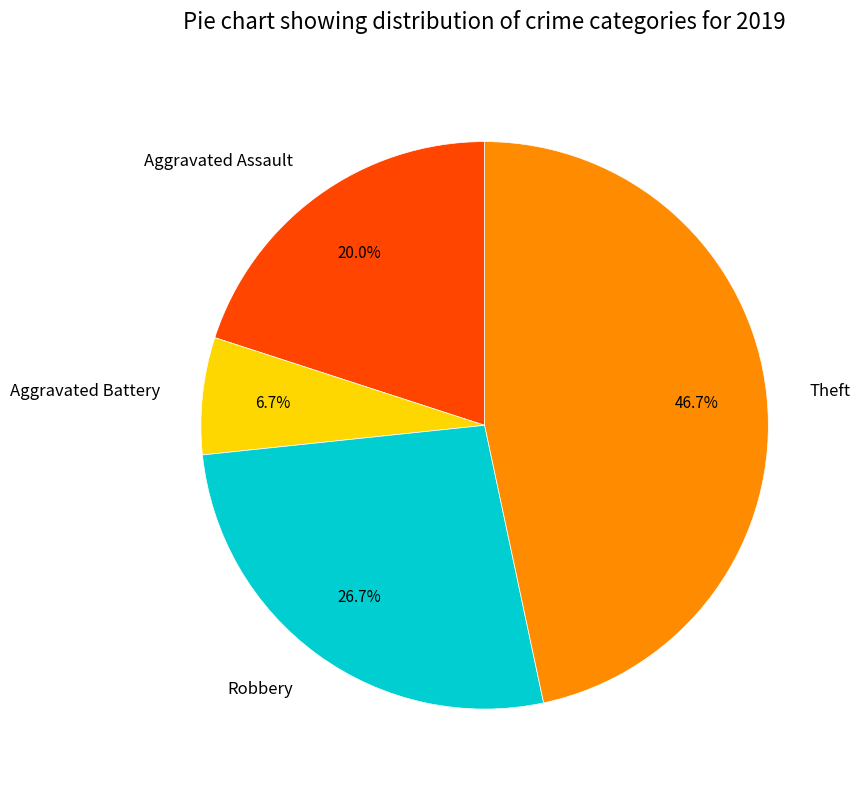

To the nearest percent, what is the difference between the Aggravated Assault and Theft slice percentages?

27%